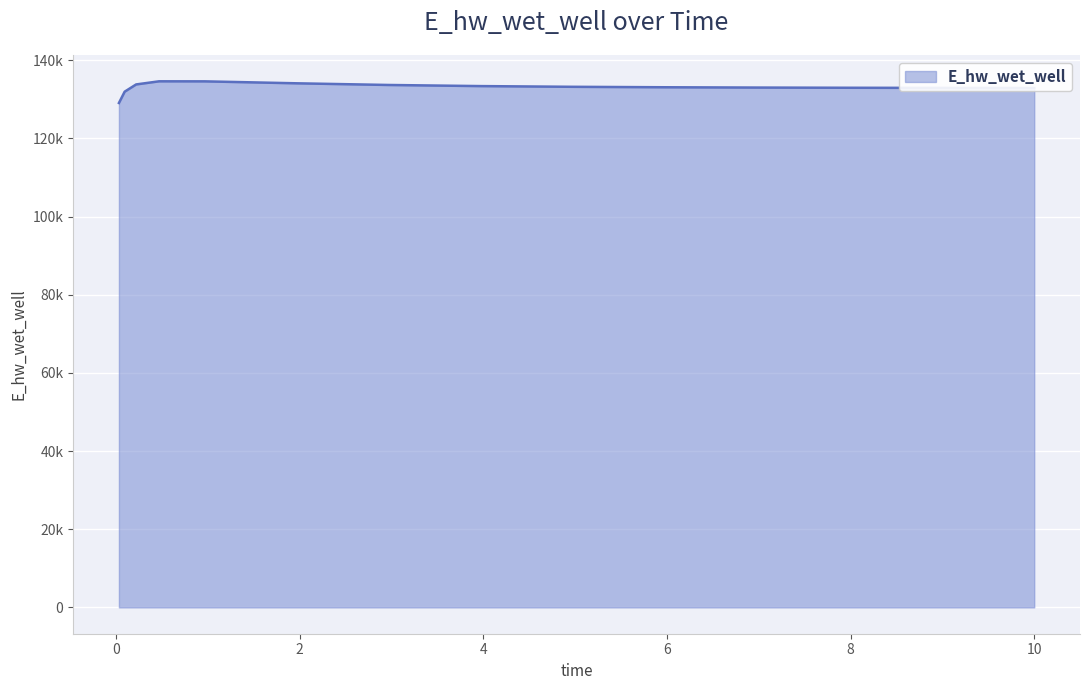

What is the smallest value displayed?

129063.5